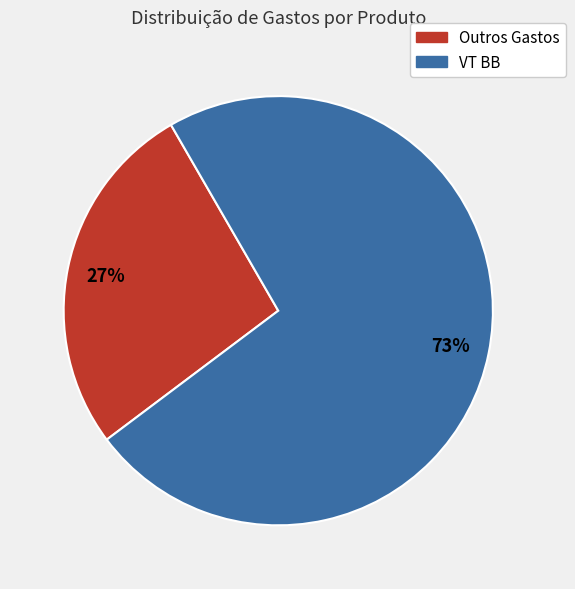

How many segments does this pie chart have?

2